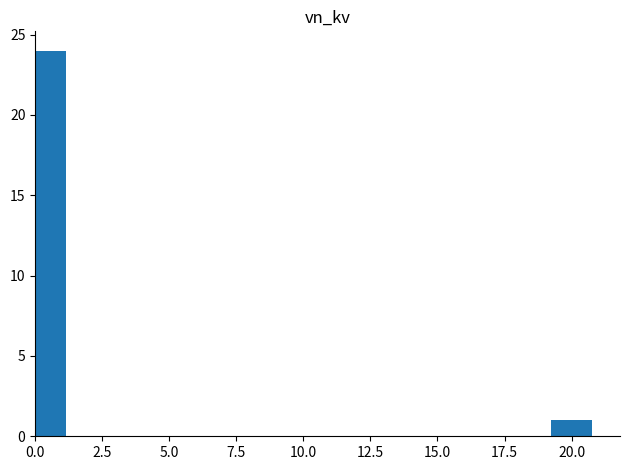

The chart shows a value of 39 at 0.0. True or false?

False